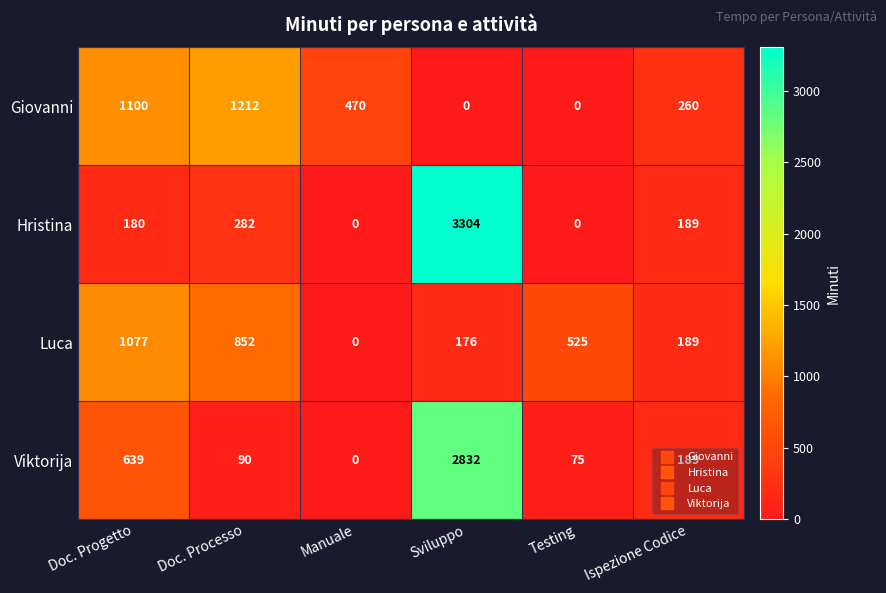

True or false: Luca has a value of 176 at Sviluppo.

True